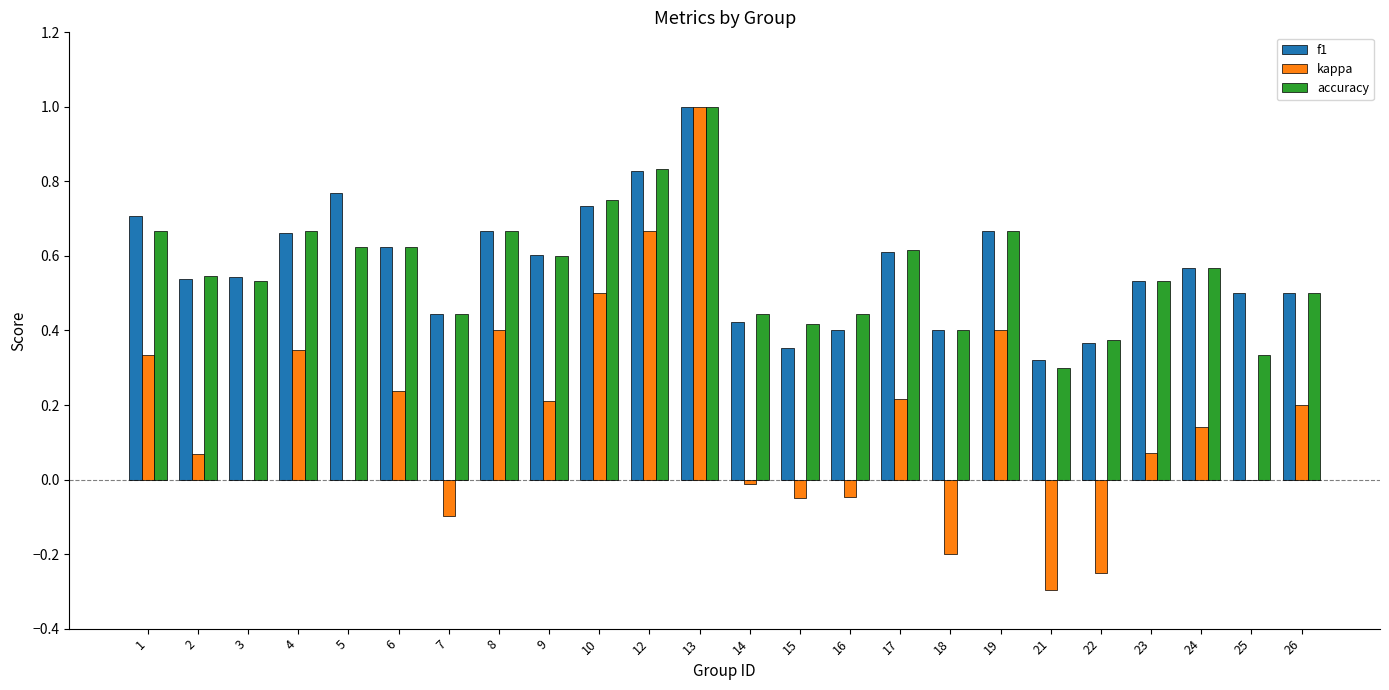

What is the total value across all series at 5?

1.4